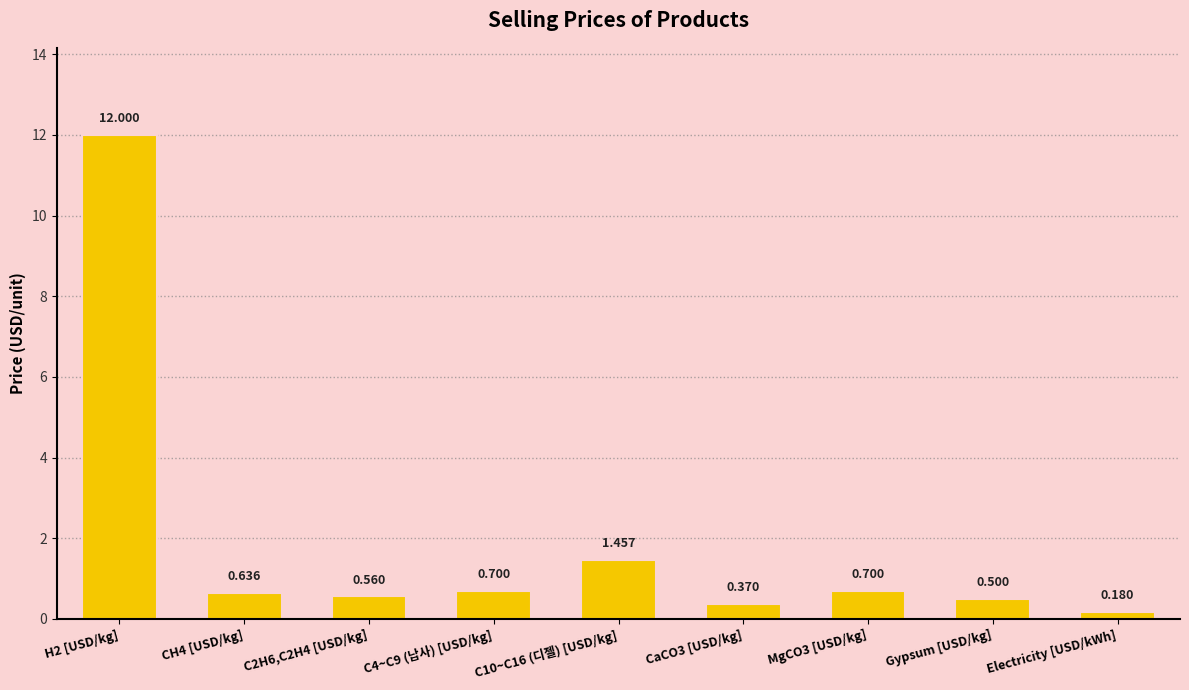

What is the change in value from C4~C9 (납사) [USD/kg] to Gypsum [USD/kg]?

-0.2